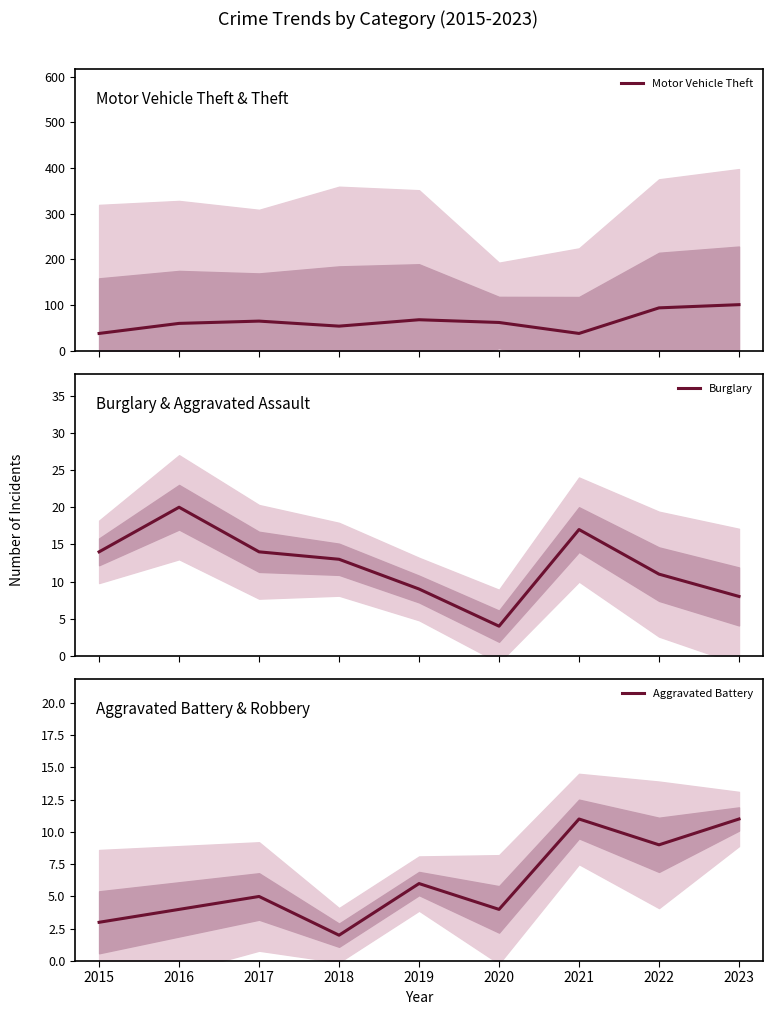

Rank the series by their maximum value, from highest to lowest.

Motor Vehicle Theft, Burglary, Aggravated Battery